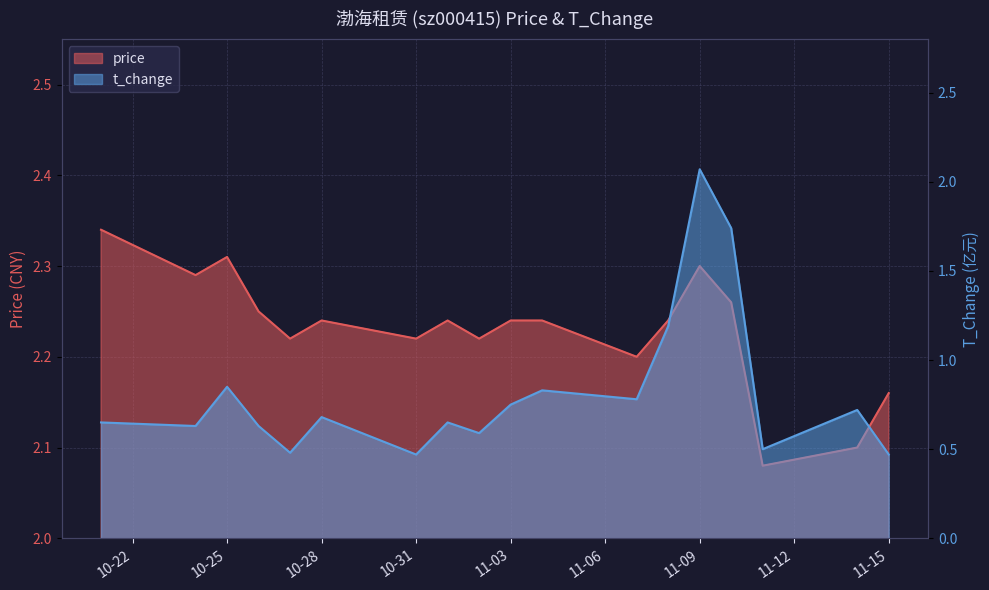

True or false: price and t_change cross at least once.

False